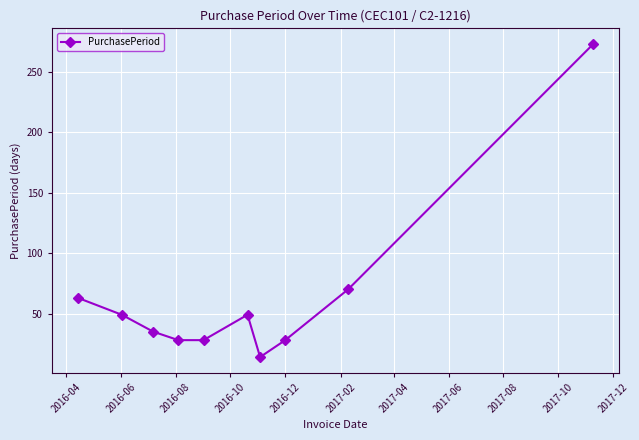

What is the difference between the second highest and minimum values?

56